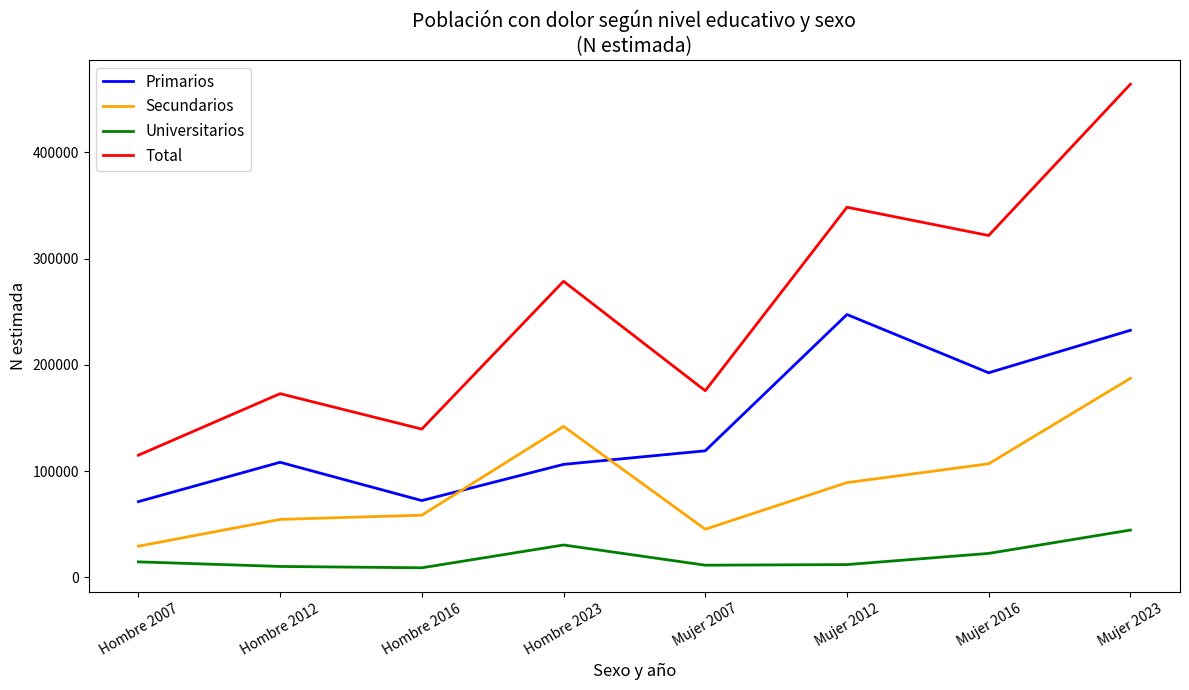

What is the greatest value displayed?

464186